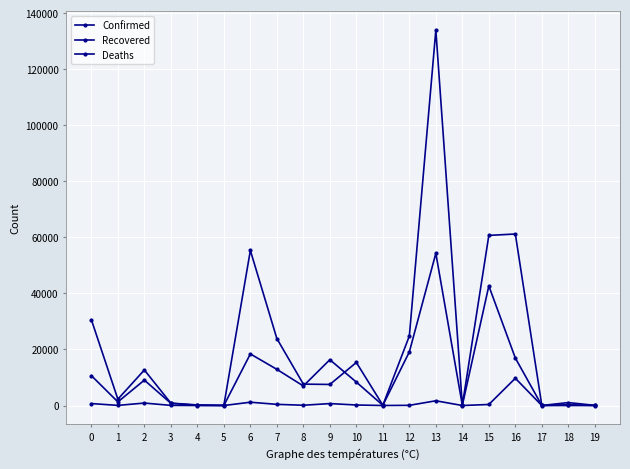

What is the difference between the maximum and minimum values in the Confirmed series?

133954